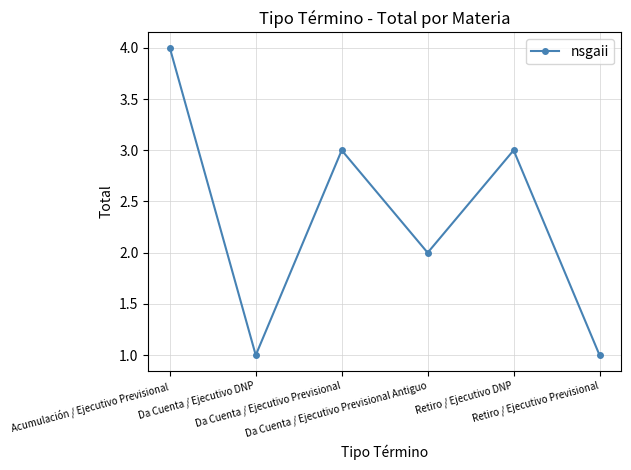

How many values are below 3?

3